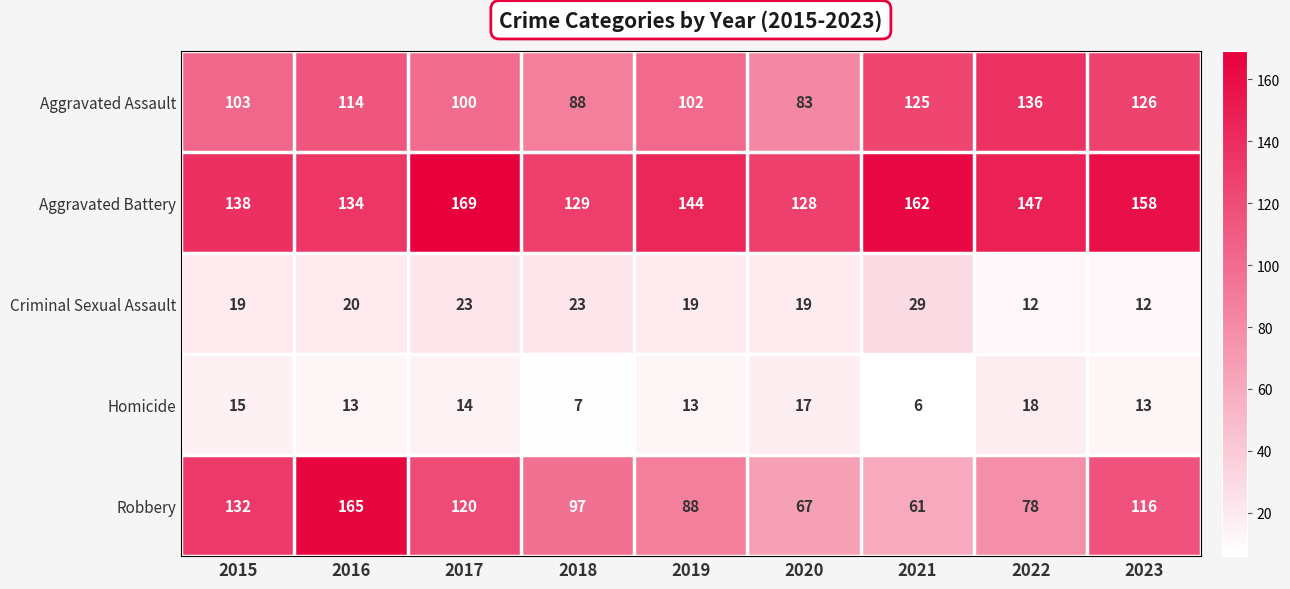

Rank the series by their maximum value, from lowest to highest.

Homicide, Criminal Sexual Assault, Aggravated Assault, Robbery, Aggravated Battery